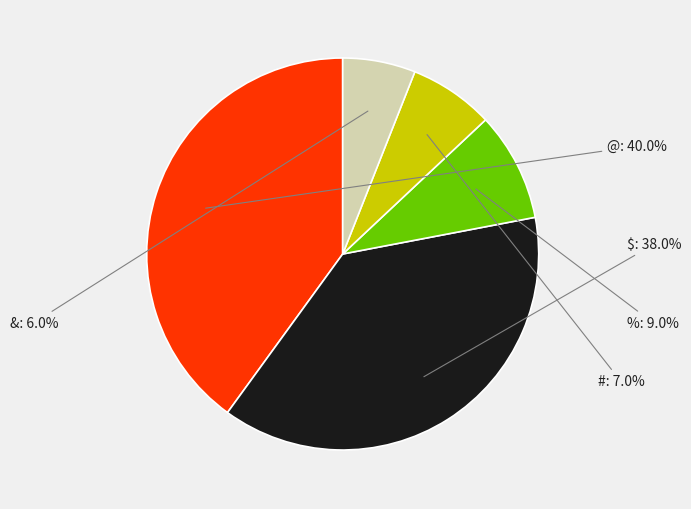

Between & and @, which is larger?

@